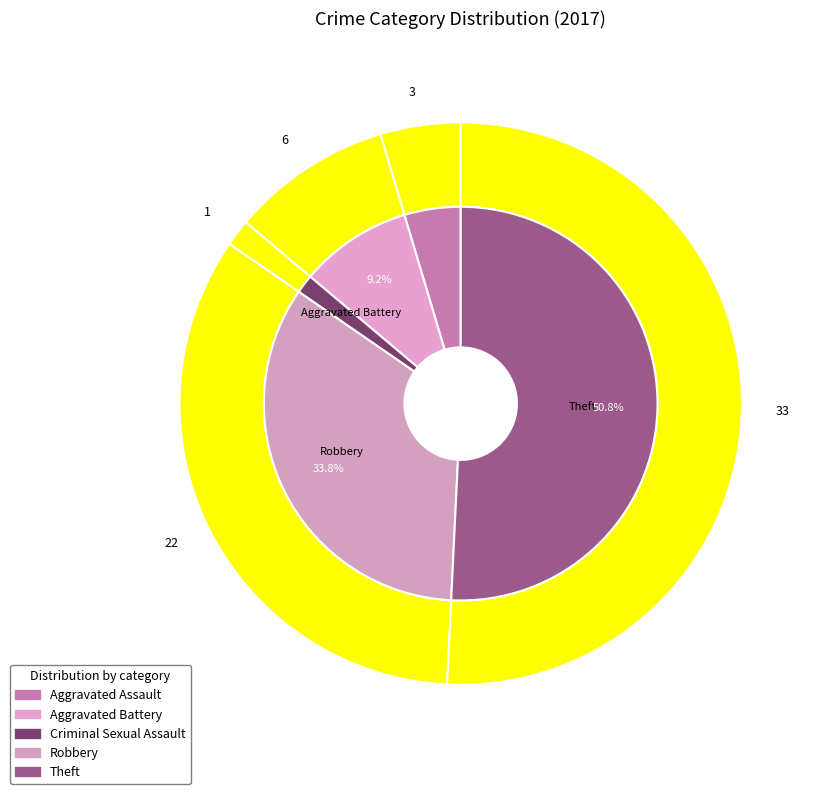

Is it true that Robbery is 34% of the pie?

True